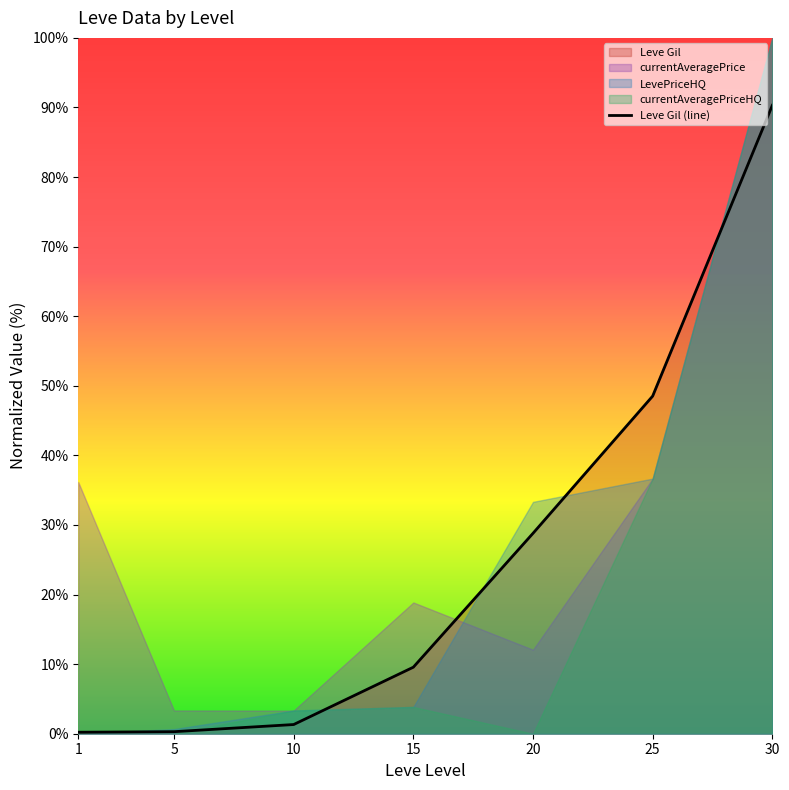

At which label does the data first exceed 9?

15